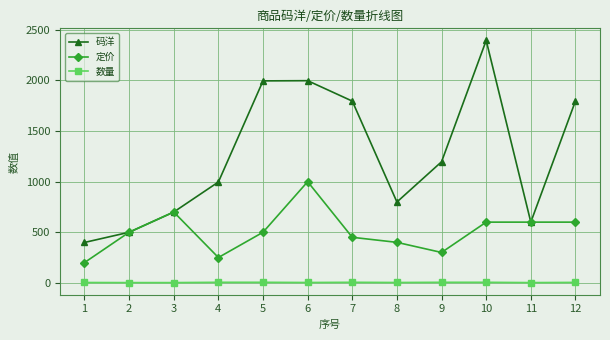

What is the difference between the second highest and minimum values in the 定价 series?

500